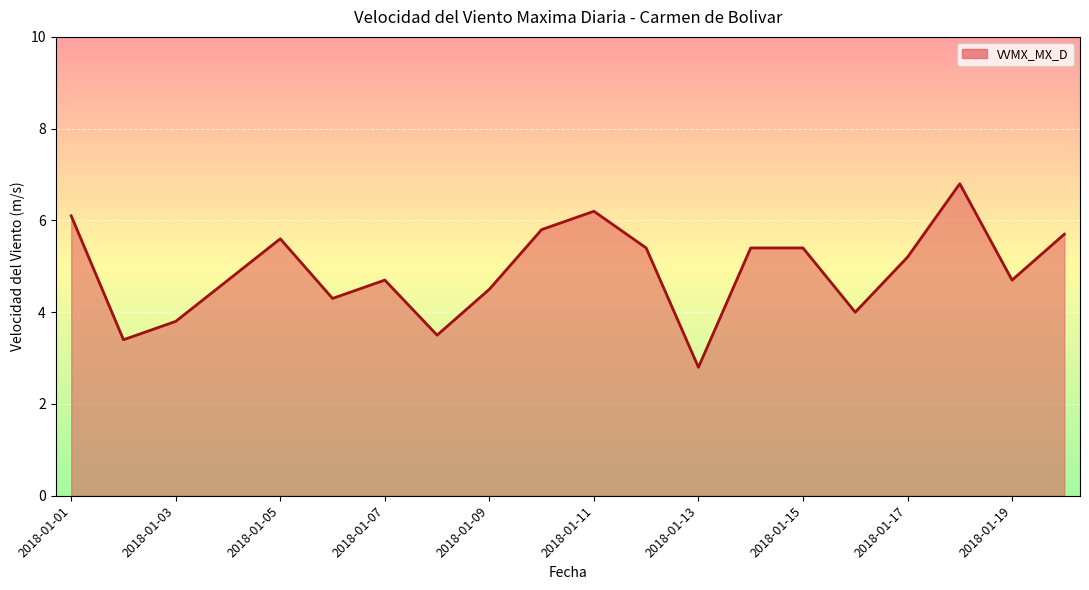

What is the difference between the maximum and minimum values?

4.0